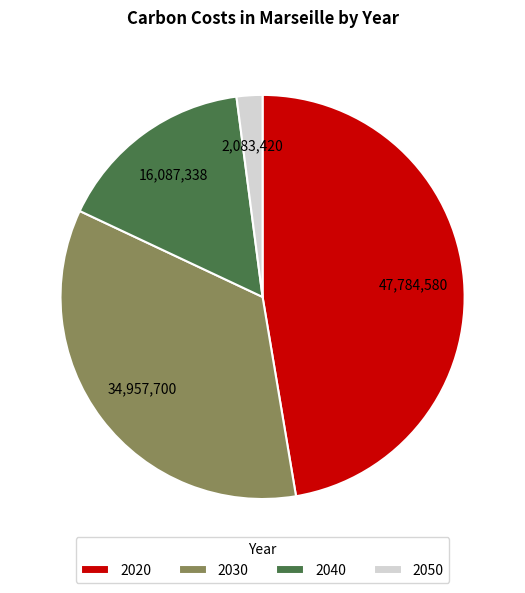

Which slice is the smallest?

2050